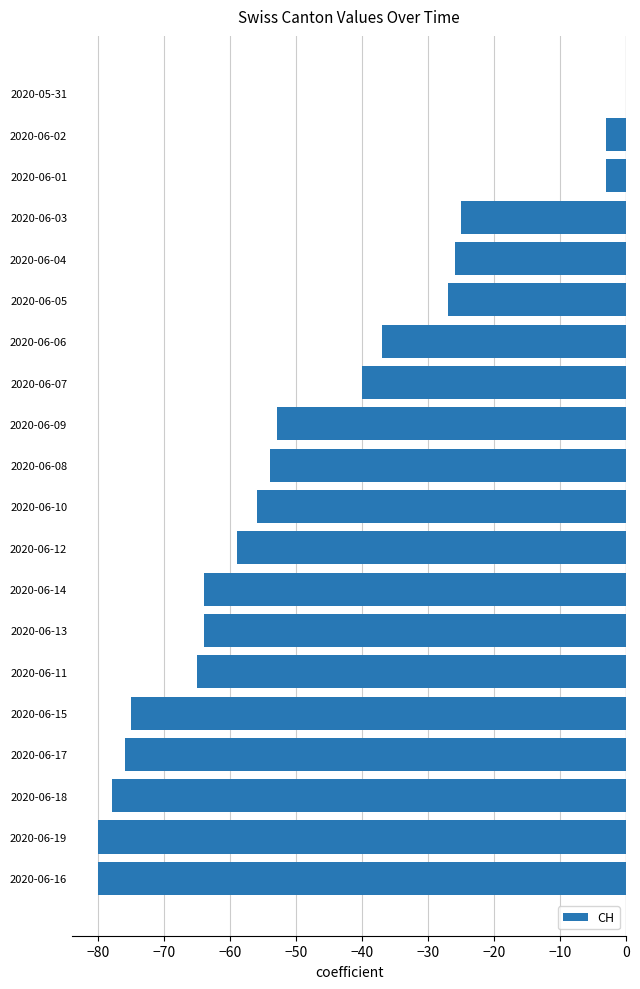

At which category does the chart reach its peak across all series?

2020-05-31